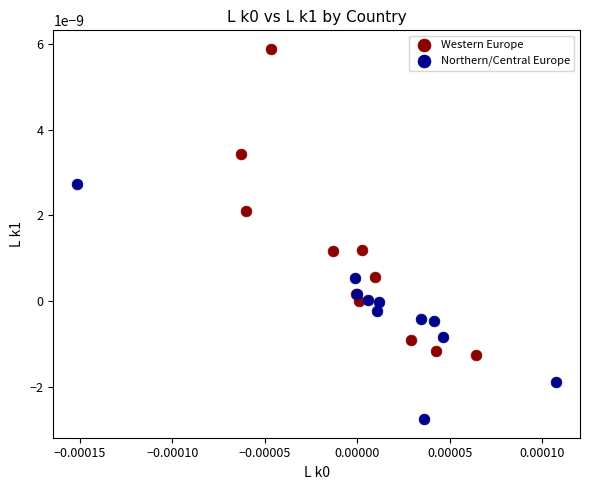

Which series reaches the minimum Y coordinate?

Northern/Central Europe